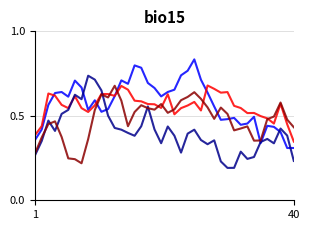

How many lines are shown in the chart?

4